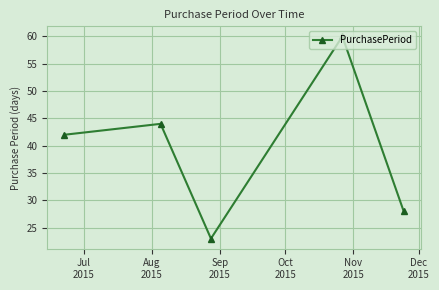

What is the sum of all values?

197